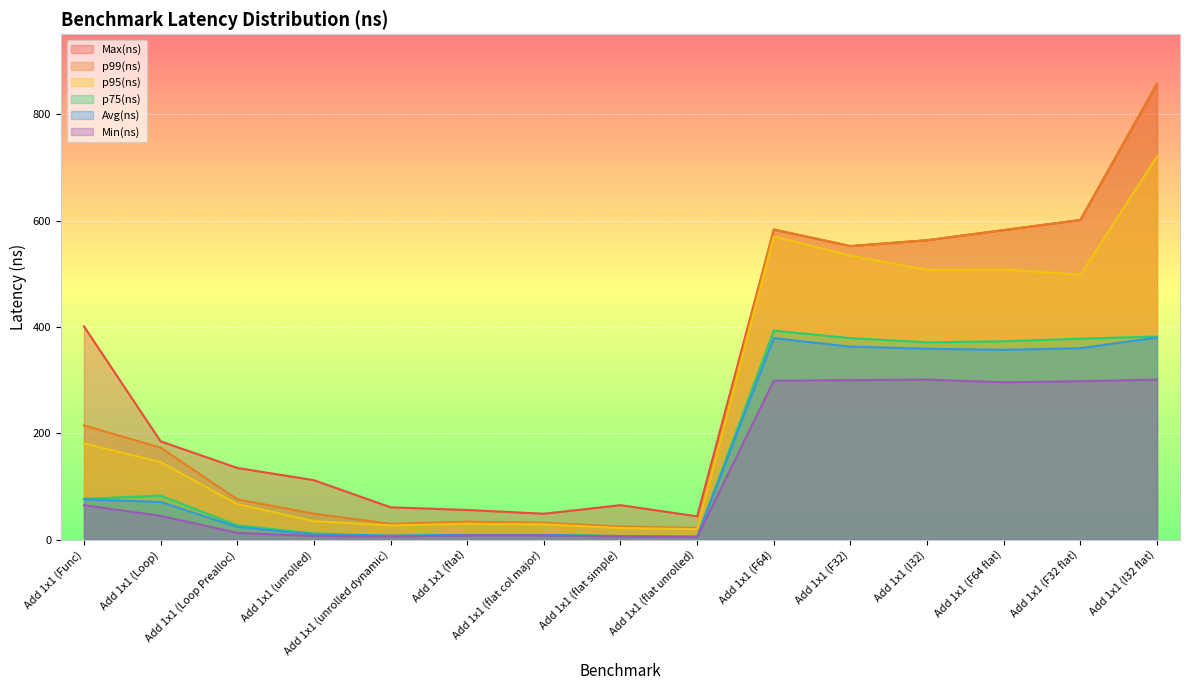

The p99(ns) series shows 257 at Add 1x1 (F32). True or false?

False